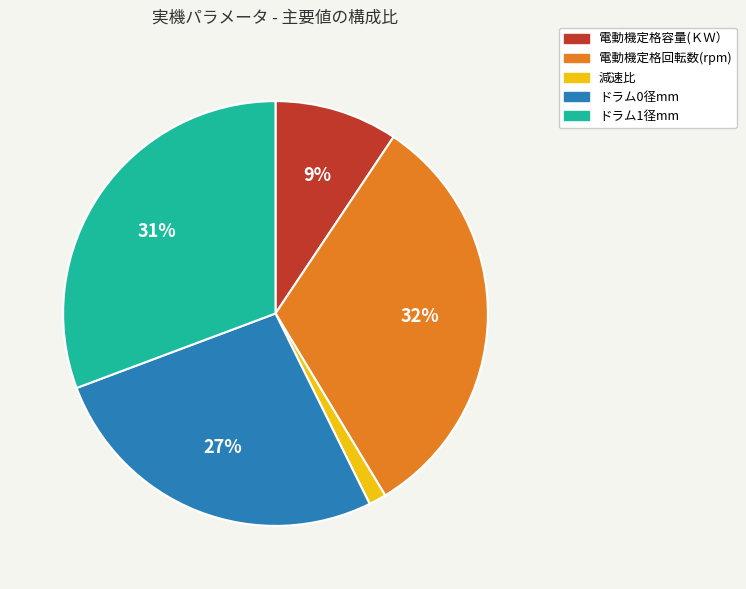

Which category has the smallest portion of the pie?

減速比